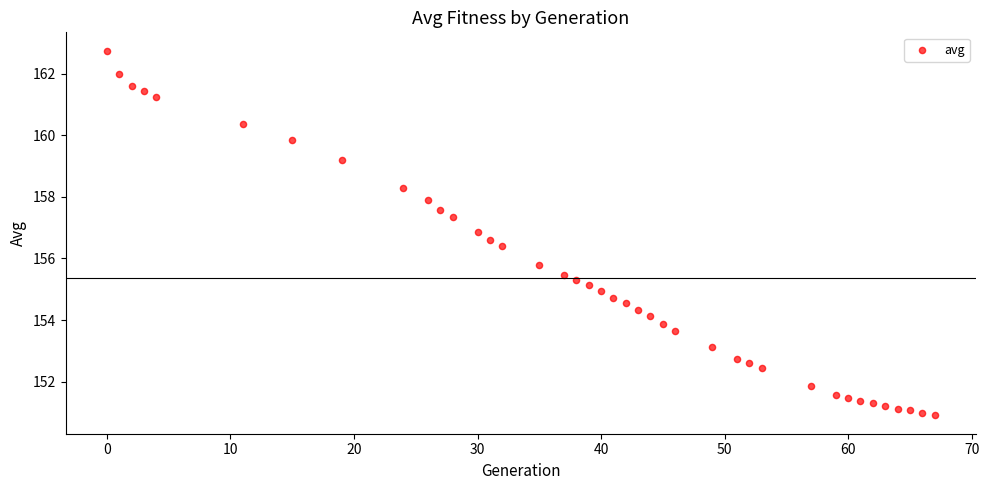

What Y value in the scatter plot is closest to 156?

155.8